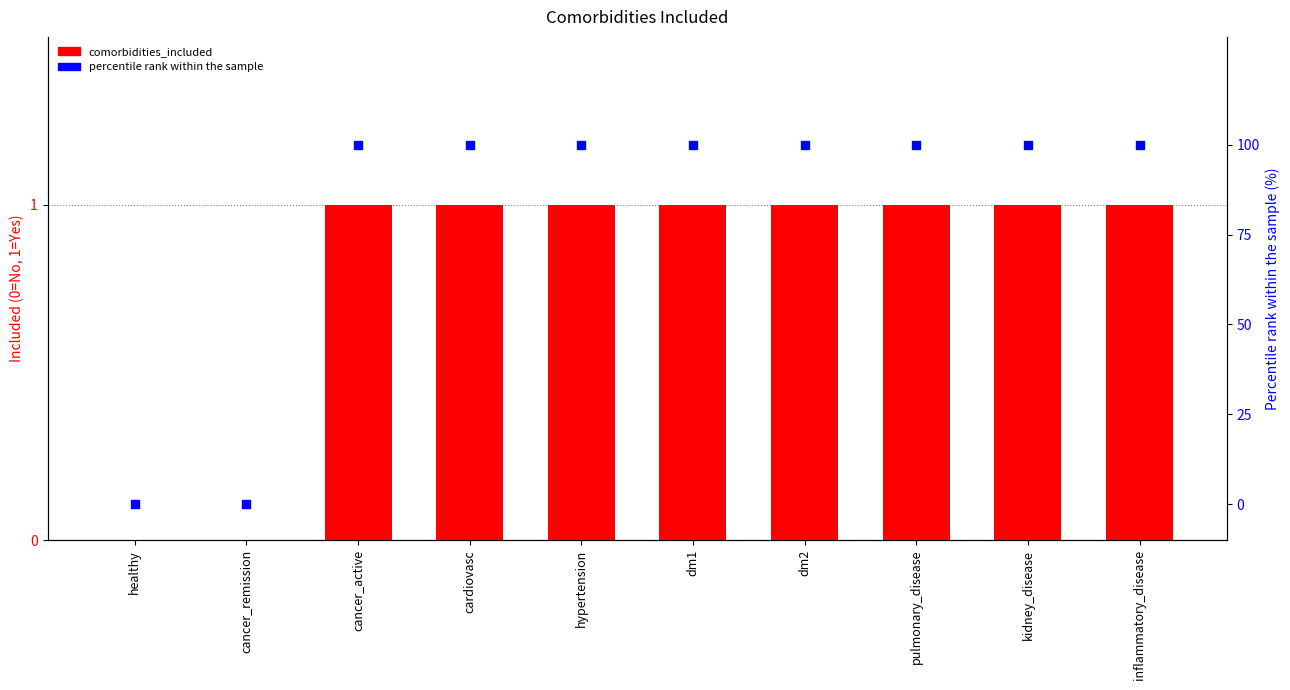

At how many categories does at least one series exceed 91?

8